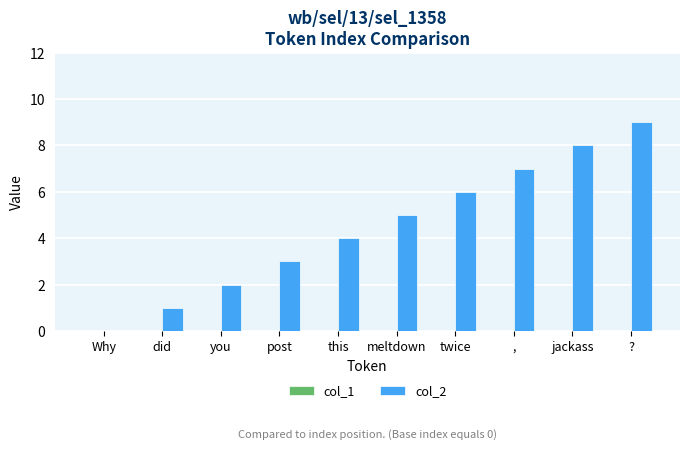

Which label corresponds to the largest value in the chart?

?